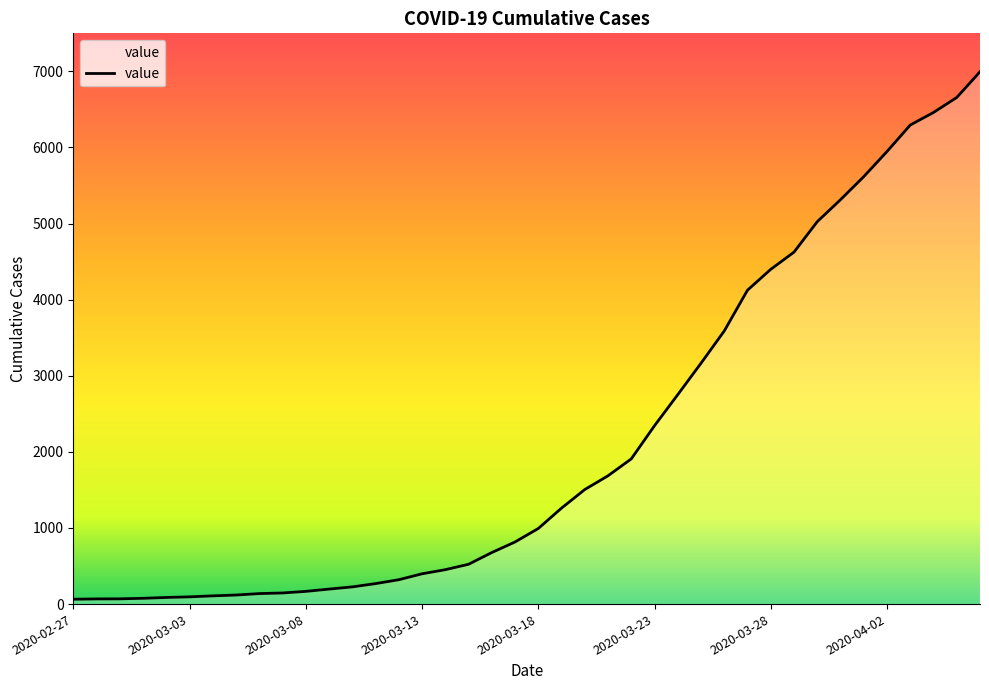

What is the maximum value shown in the chart?

6995